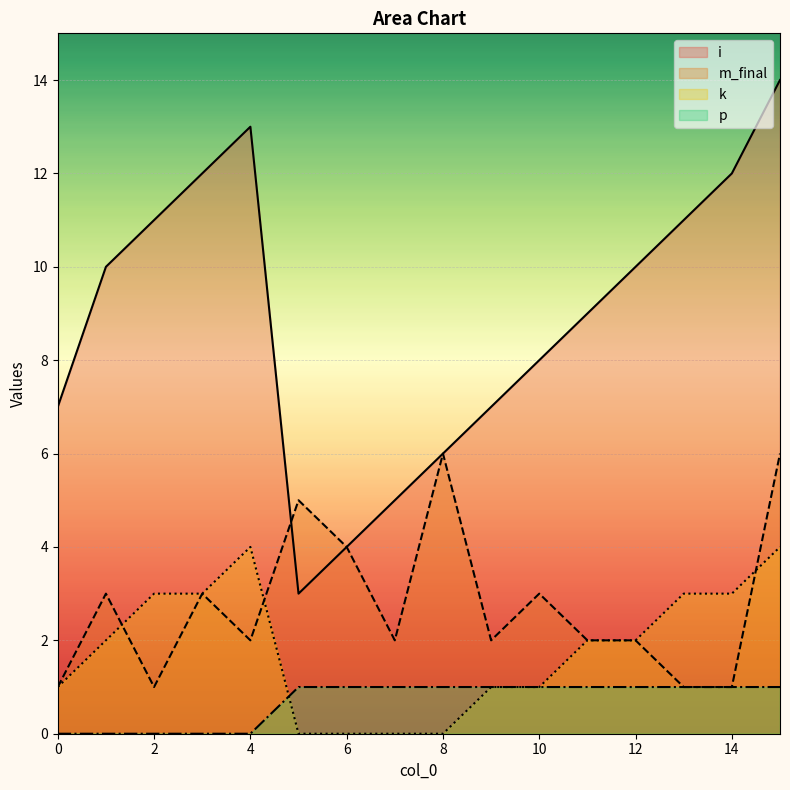

What is the difference between the second highest and second lowest values in the p series?

1